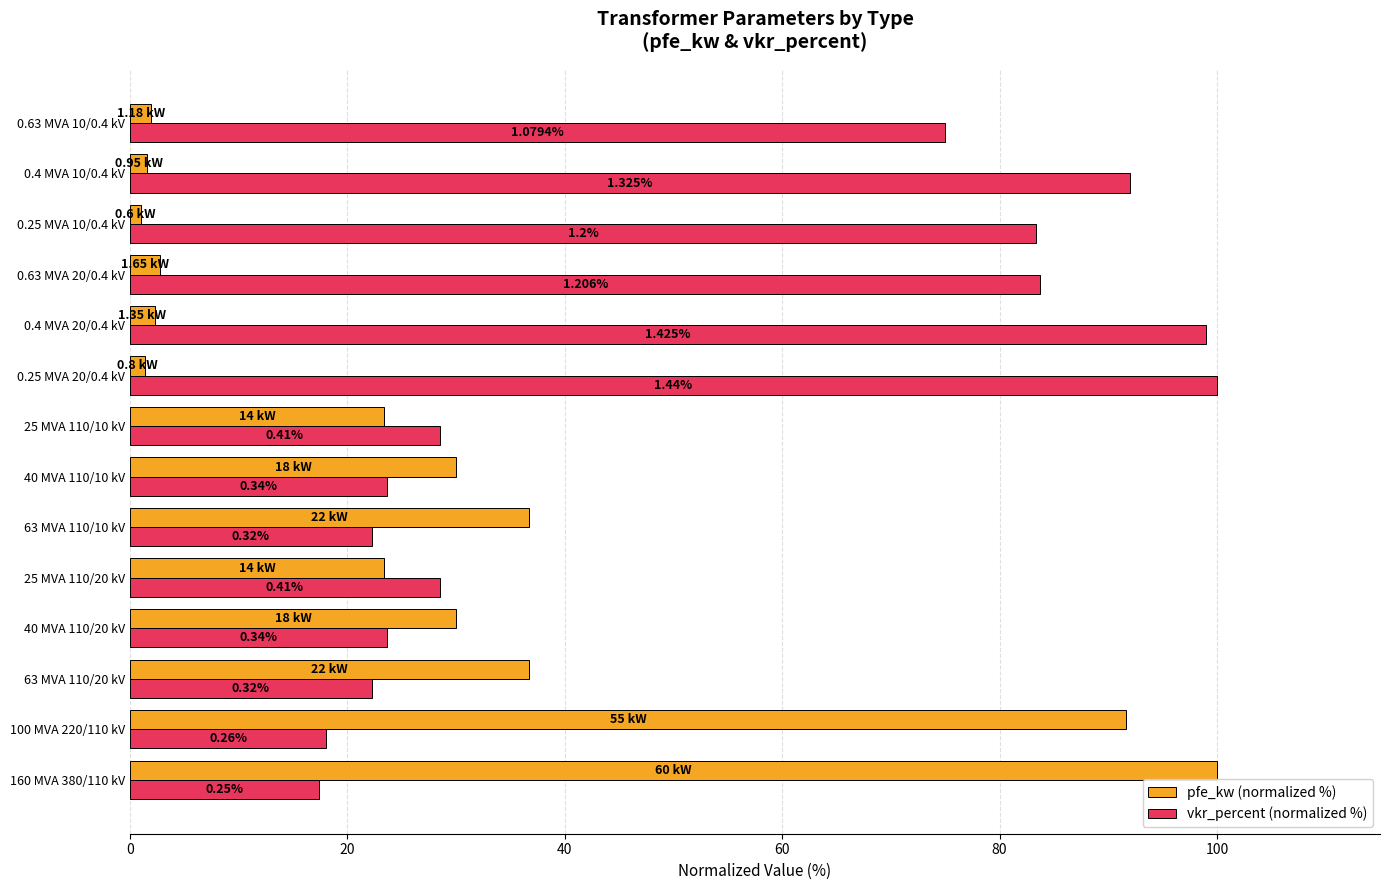

What are all the series names shown in the legend?

pfe_kw (normalized %), vkr_percent (normalized %)